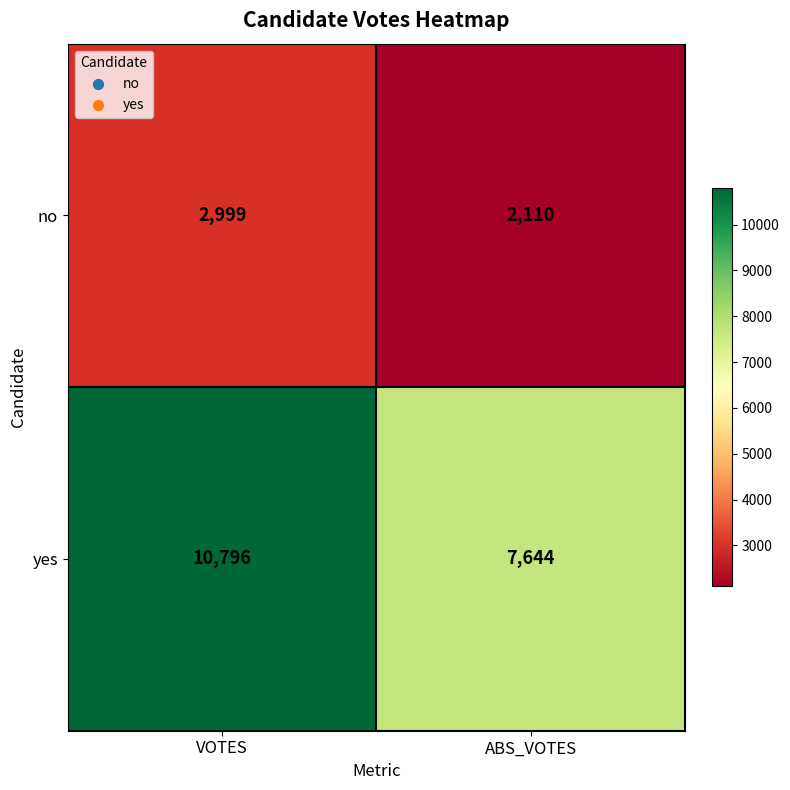

Between VOTES and ABS_VOTES, which series saw the biggest shift?

yes